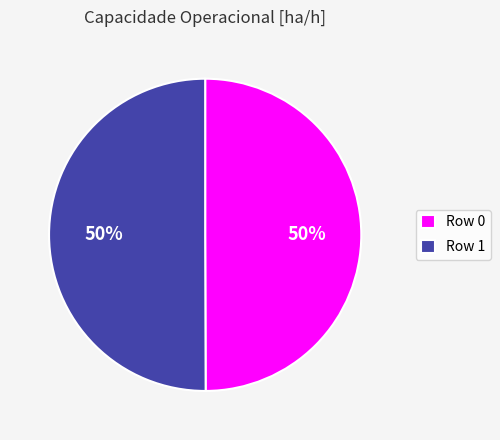

What is the ratio of the value at Row 0 to the value at Row 1?

1.0